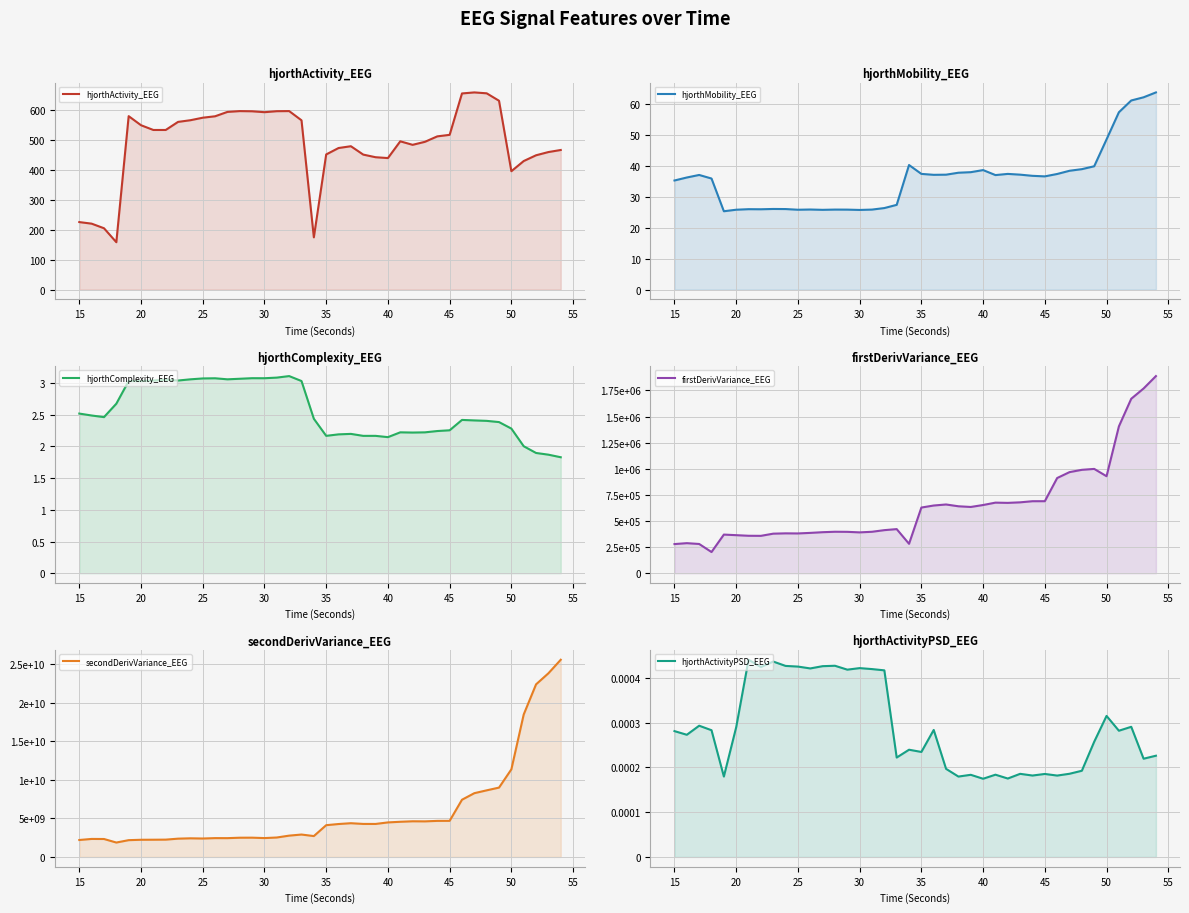

Rank the series by their maximum value, from highest to lowest.

secondDerivVariance_EEG, firstDerivVariance_EEG, hjorthActivity_EEG, hjorthMobility_EEG, hjorthComplexity_EEG, hjorthActivityPSD_EEG